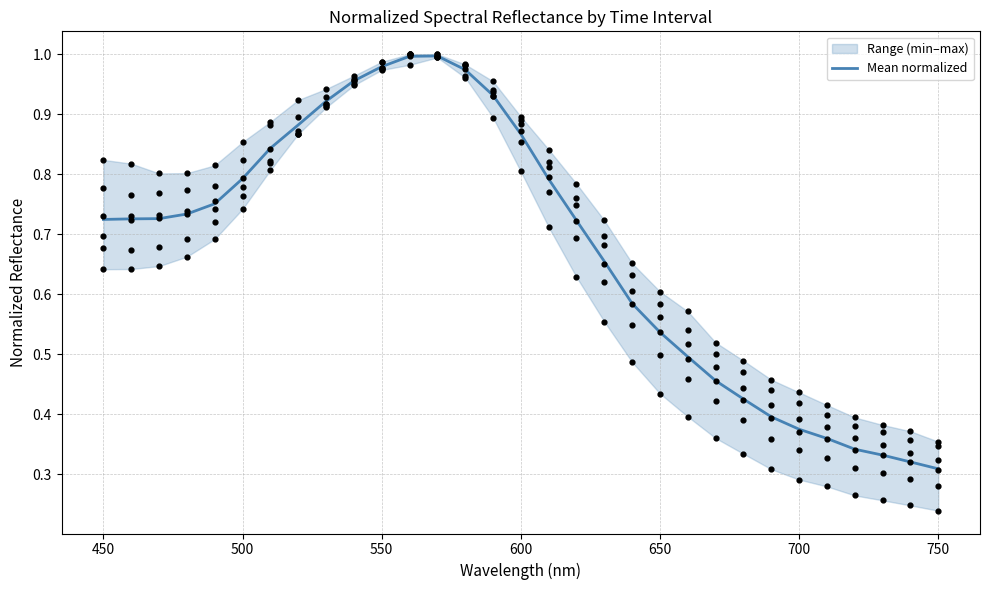

What is the total value across all series at 480?

4.4